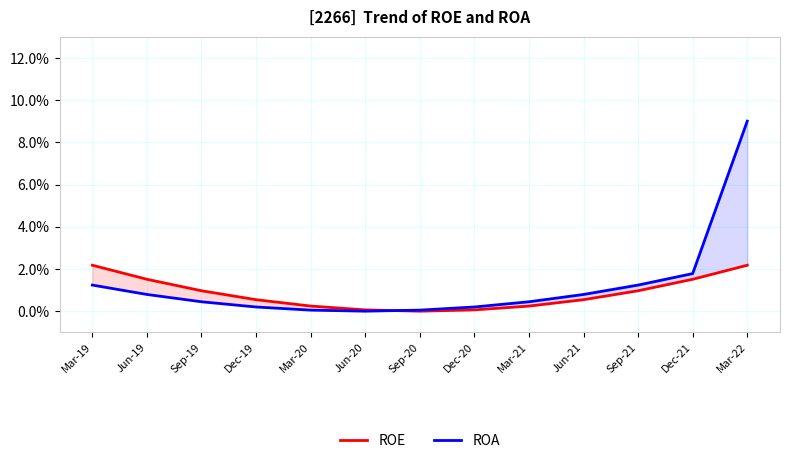

Which series changed the most between Mar-20 and Mar-21?

ROA